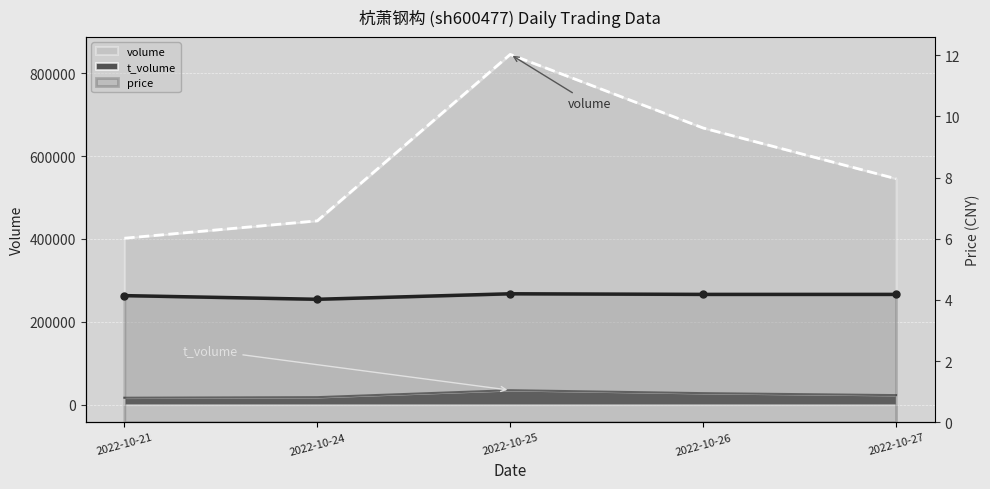

Read the price value at 2022-10-21.

4.1